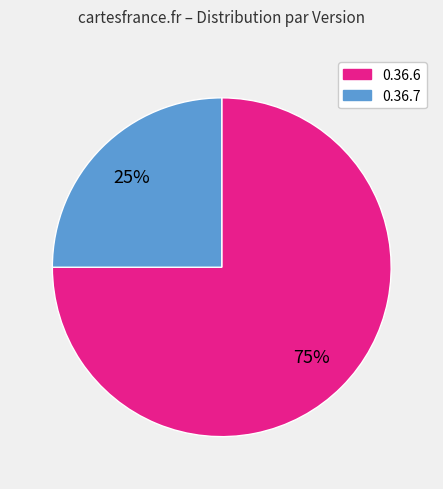

Does any single category account for the majority?

Yes